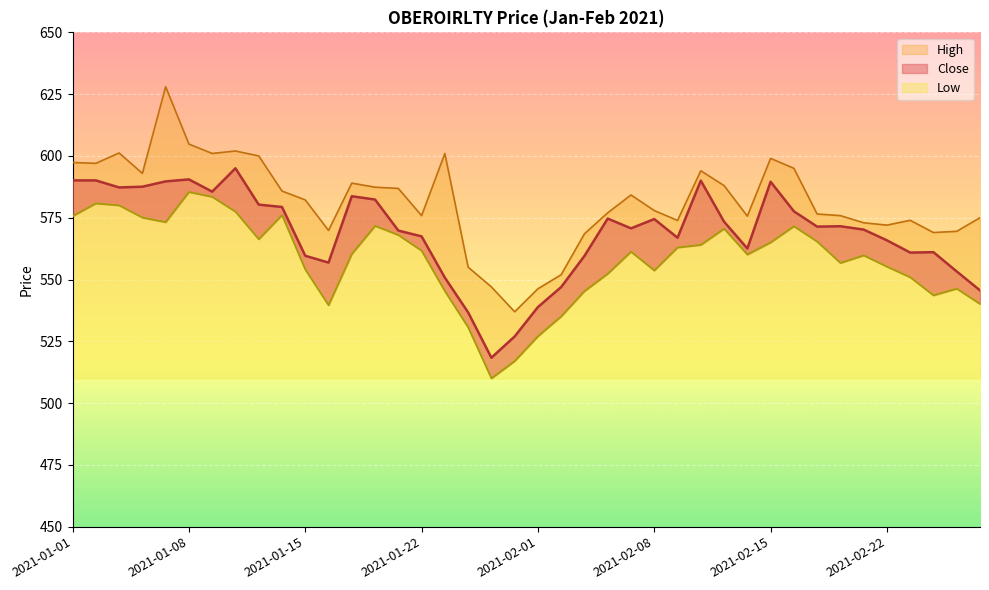

True or false: High and Close cross at least once.

False